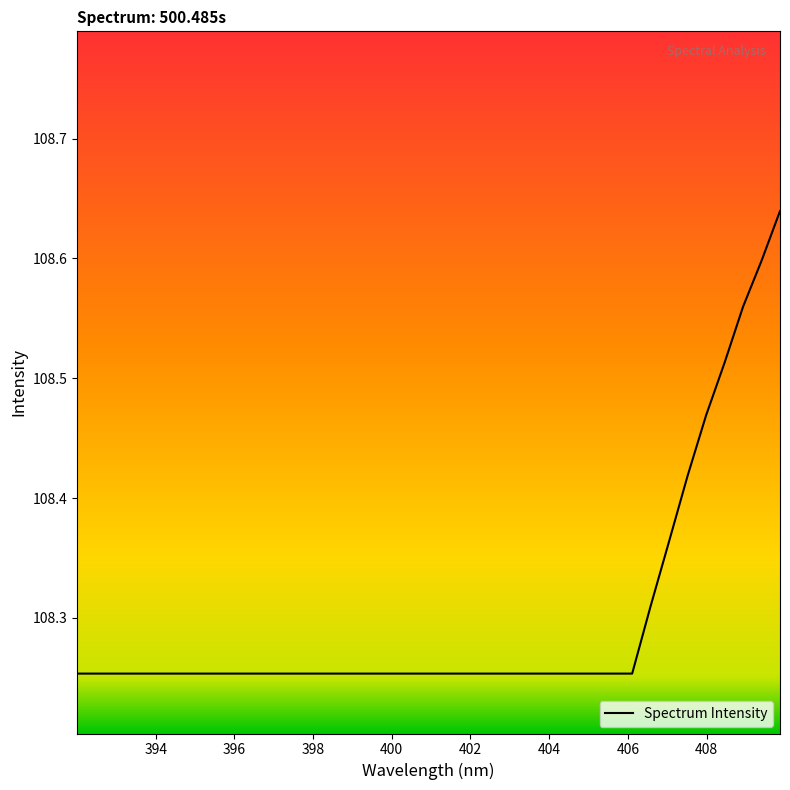

Does the chart display data point markers on the line(s)?

No